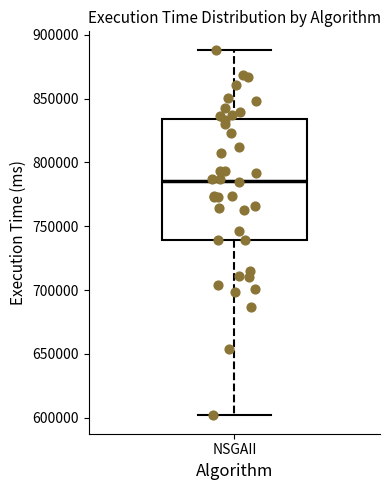

Where does the median line of the box for NSGAII sit on the y-axis? The values are not printed on the chart, so give them approximately, as read against the axis.

785000